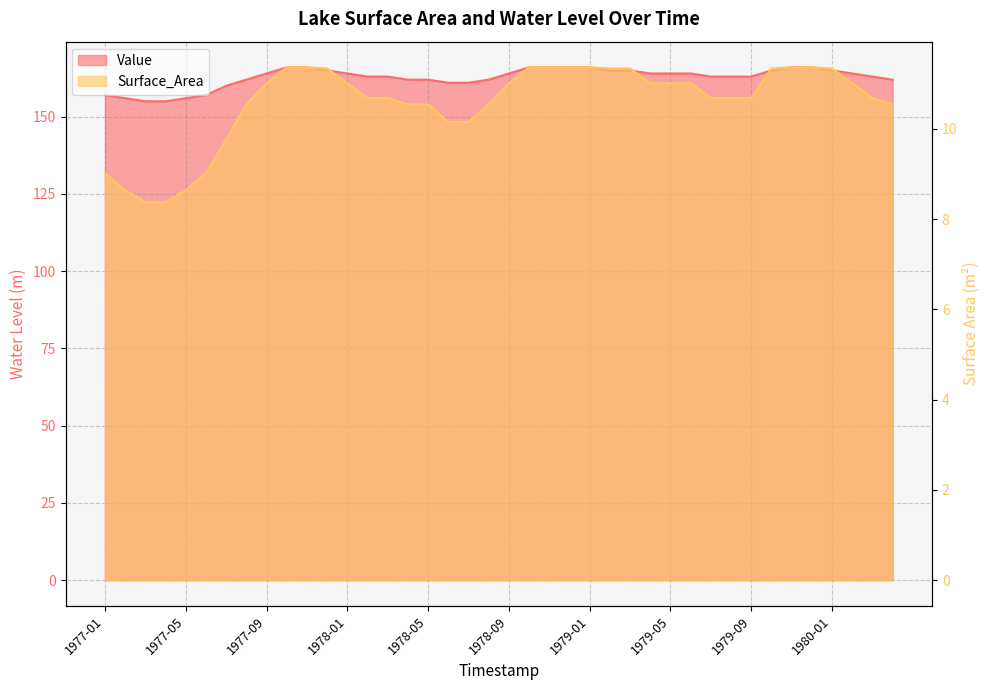

At which label does Surface_Area first exceed 11?

1977-09